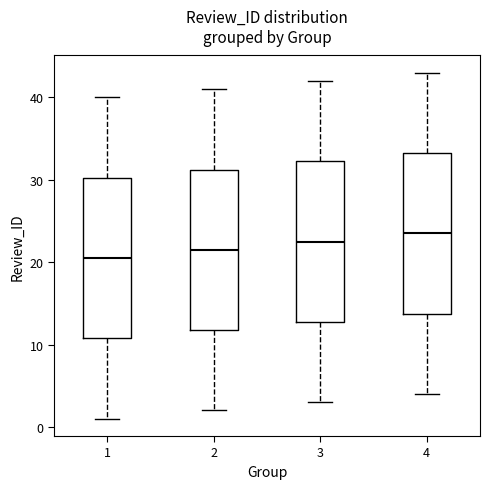

Reading left to right, transcribe this box plot: for each box, give where its median line is, the range the box spans, and where its two whiskers end, as read against the y-axis. The values are not printed on the chart, so give them approximately, as read against the axis.

1: median 21, box 11 to 30, whiskers 1 to 40
2: median 22, box 12 to 31, whiskers 2 to 41
3: median 23, box 13 to 32, whiskers 3 to 42
4: median 24, box 14 to 33, whiskers 4 to 43